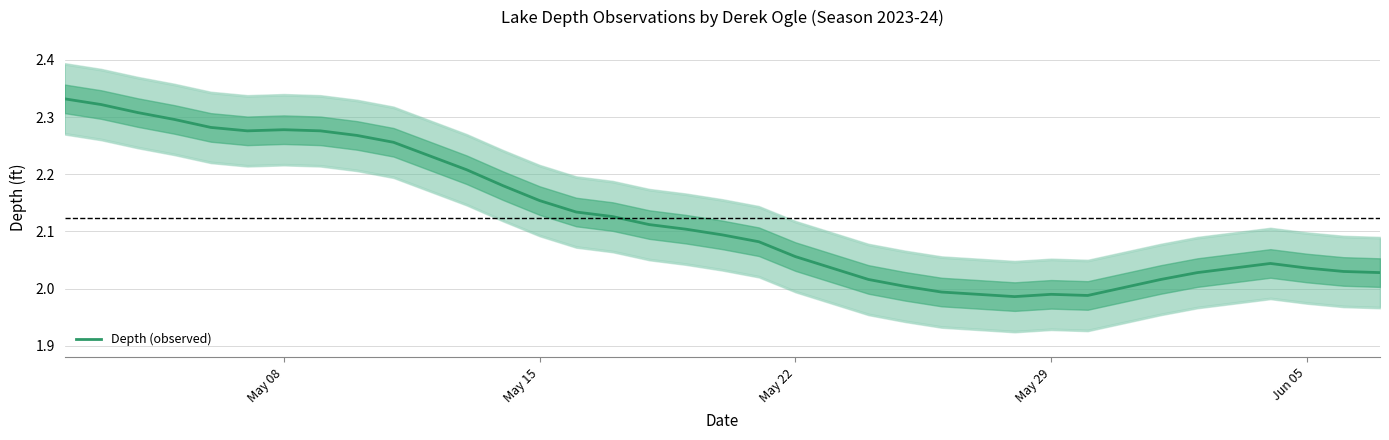

What is the smallest value displayed?

2.0